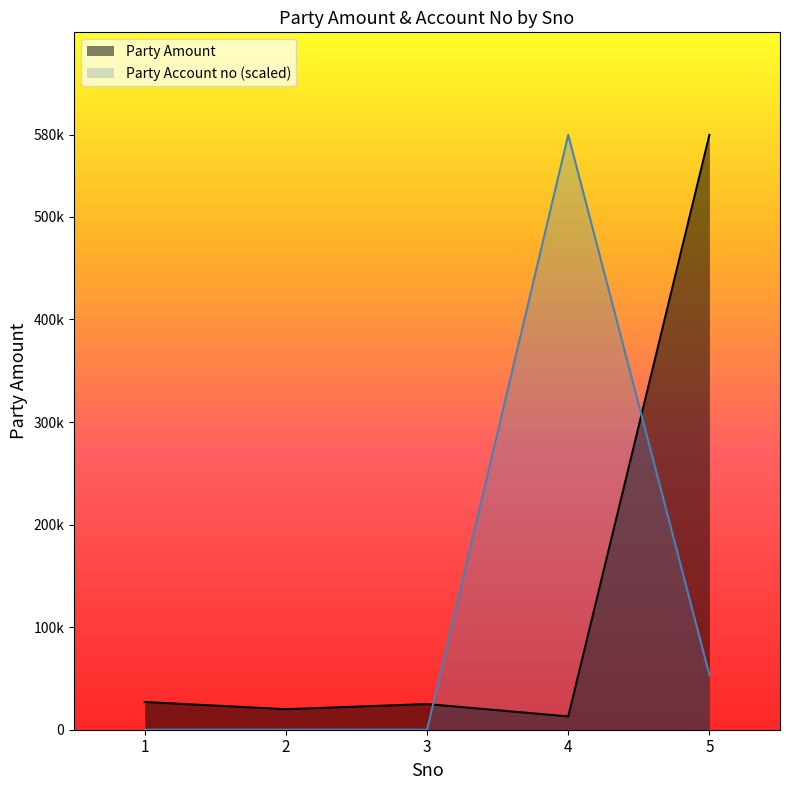

At 3, list the series in order from smallest to largest.

Party Account no (scaled), Party Amount